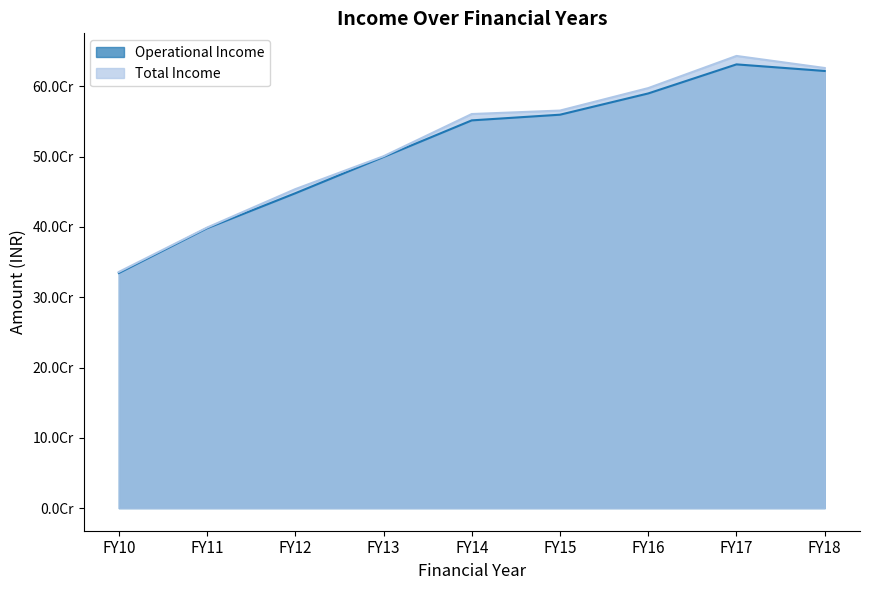

List the series in order of their overall mean, highest first.

Total Income, Operational Income